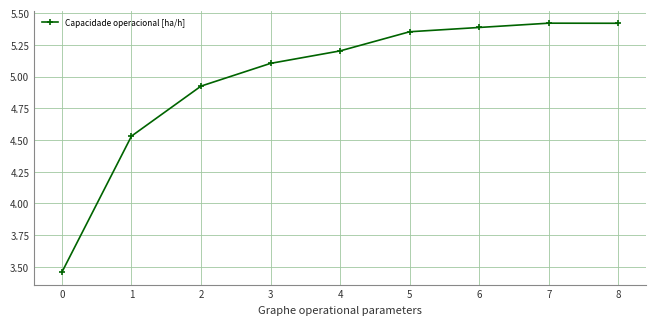

What is the average value?

5.0